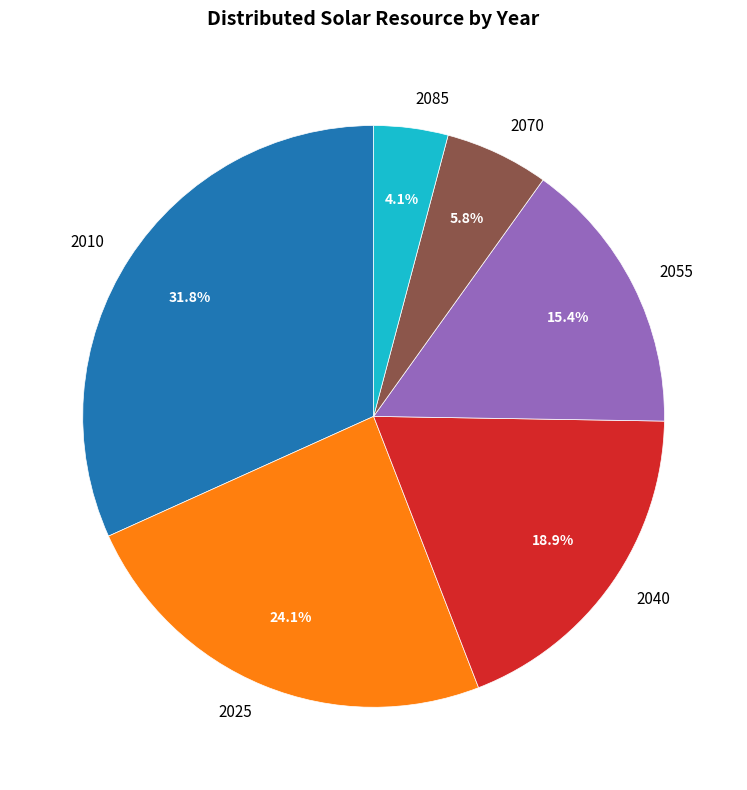

To the nearest percent, what portion does 2010 represent?

32%